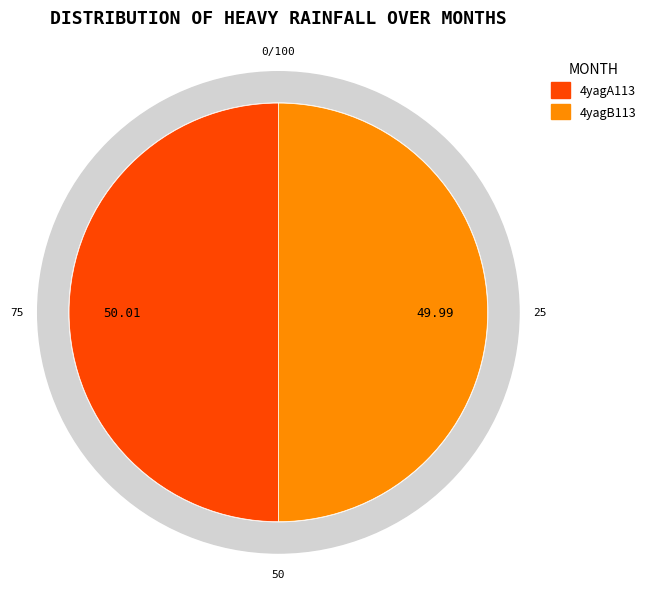

Rank the categories by value from highest to lowest.

4yagA113, 4yagB113